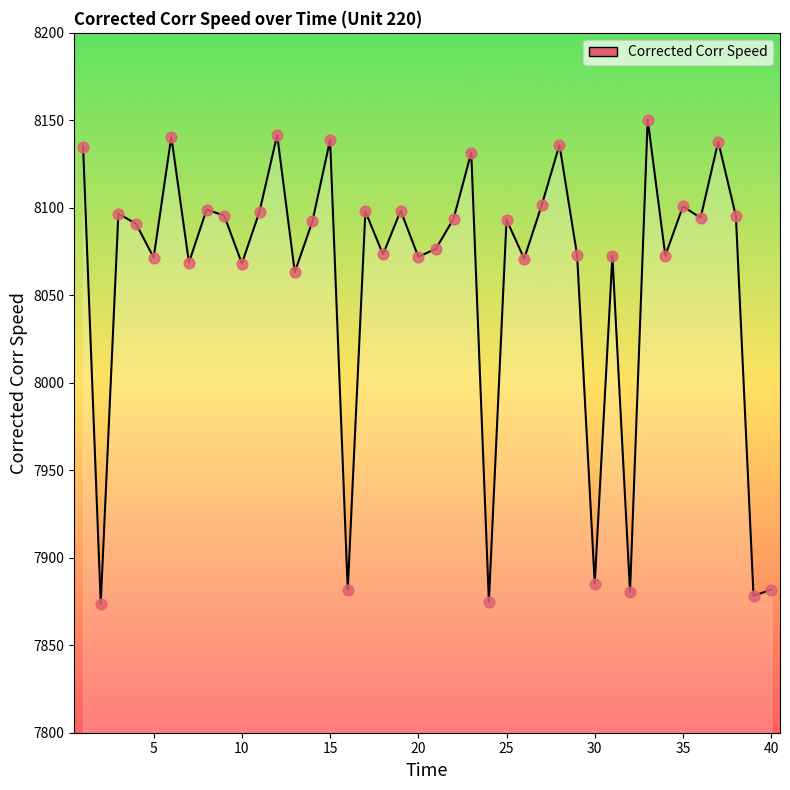

What is the greatest value displayed?

8150.4